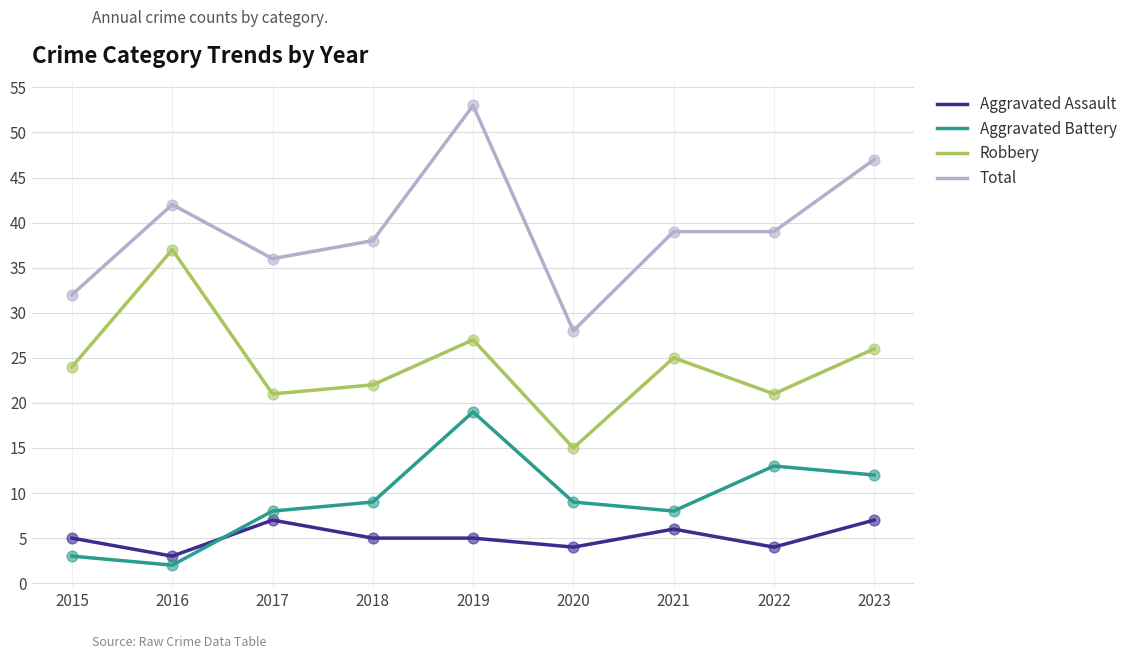

At which category is the sum across all series the highest?

2019